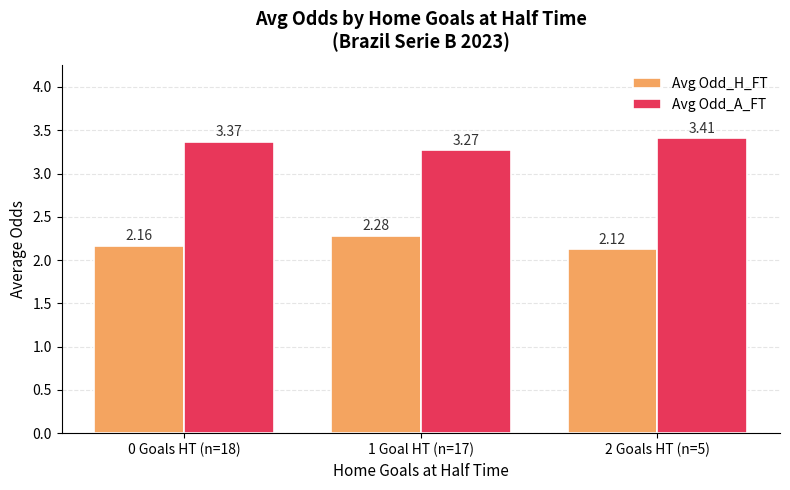

What is the sum of the Avg Odd_A_FT values at 0 Goals HT (n=18) and 1 Goal HT (n=17)?

6.6